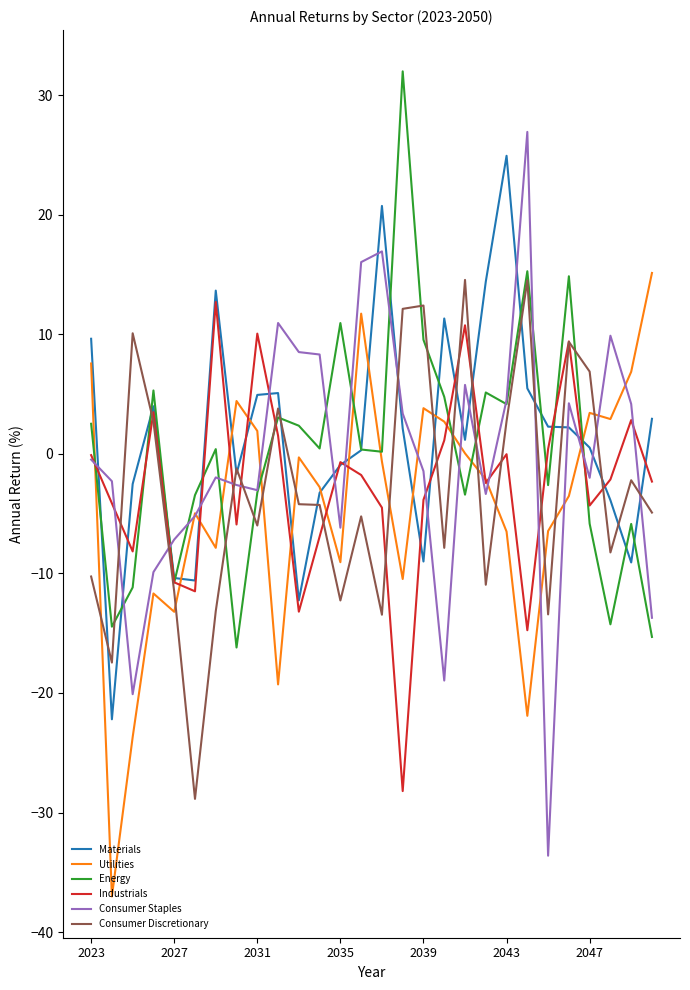

True or false: Industrials has more than 0 points higher than both neighbors.

True